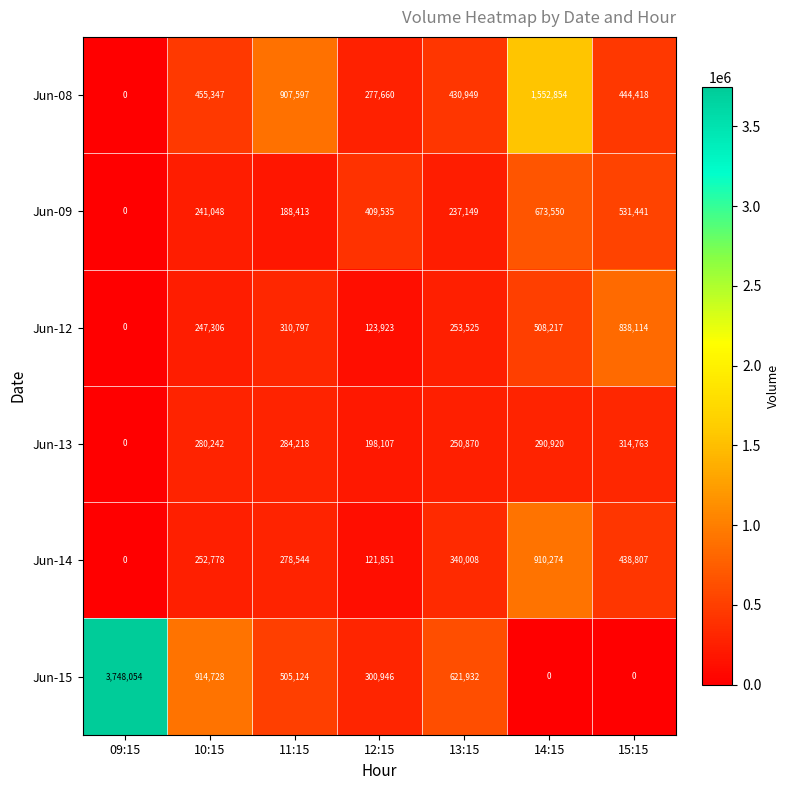

Which series changed the most between 09:15 and 10:15?

Jun-15